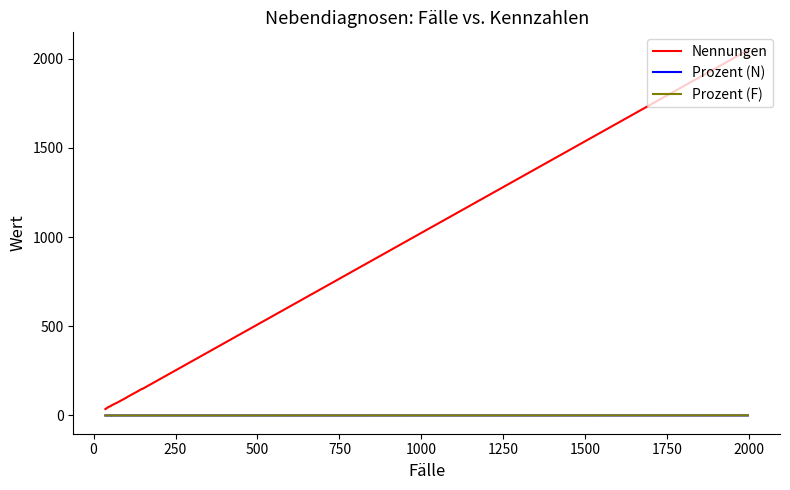

True or false: Nennungen and Prozent (F) intersect in this chart.

False